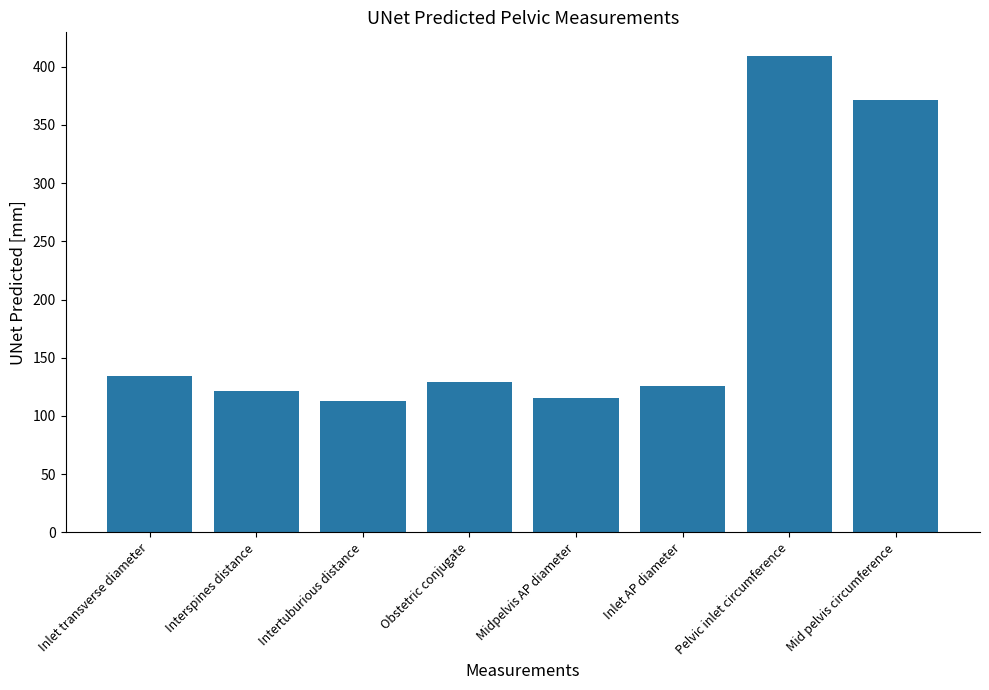

What is the difference between the values at Inlet AP diameter and Intertuburious distance?

13.4